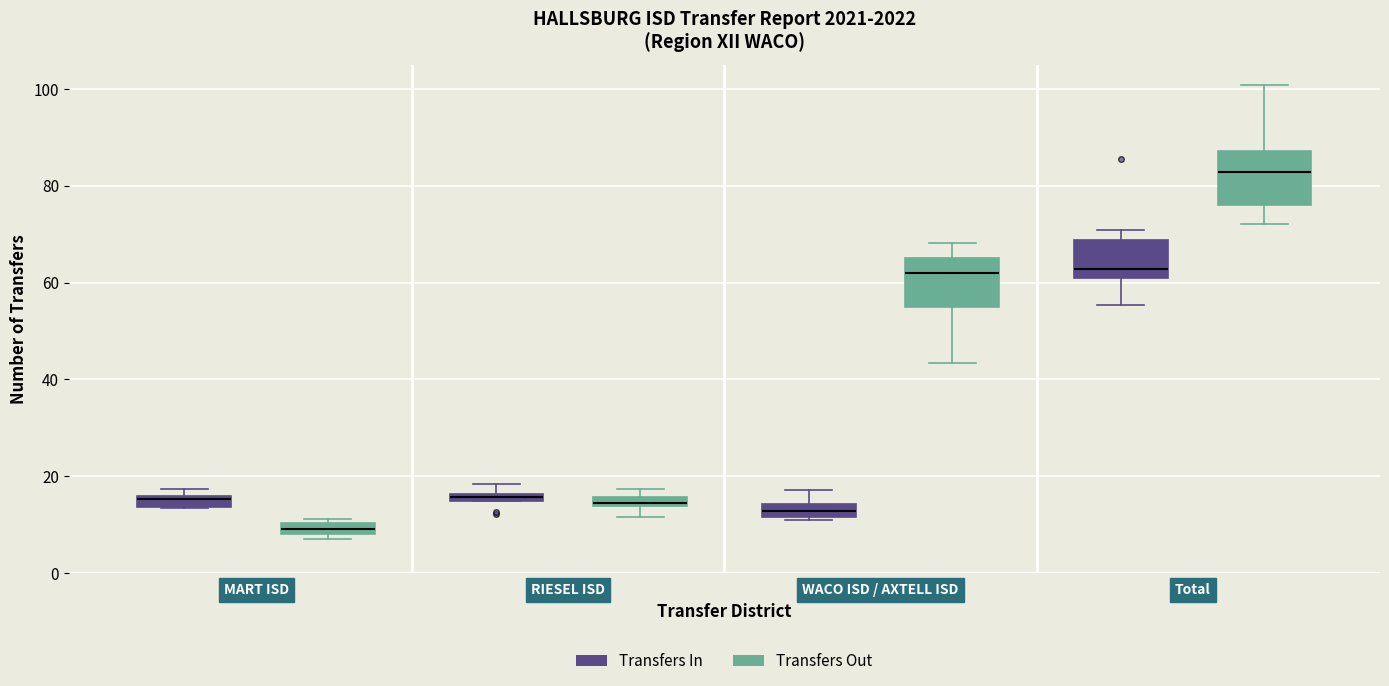

Where is the upper edge of the box for RIESEL ISD (Transfers Out) on the y-axis? The values are not printed on the chart, so give them approximately, as read against the axis.

16